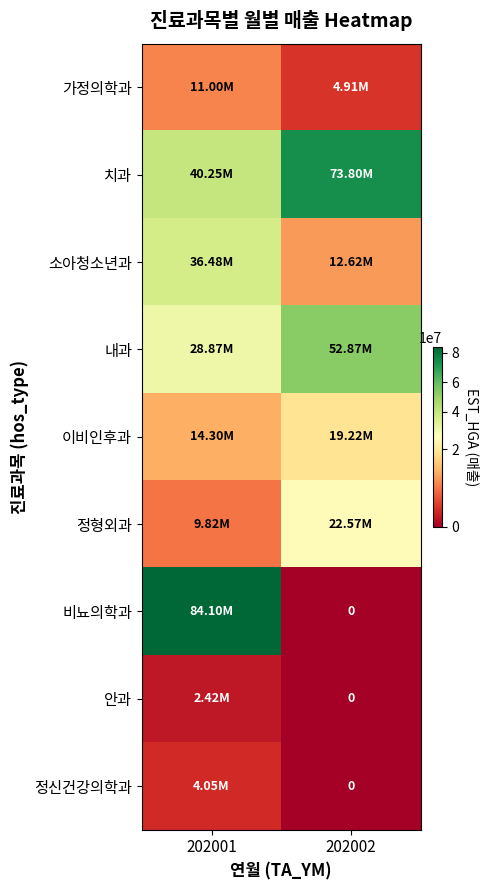

Rank the series at 202001 from highest to lowest value.

비뇨의학과, 치과, 소아청소년과, 내과, 이비인후과, 가정의학과, 정형외과, 정신건강의학과, 안과